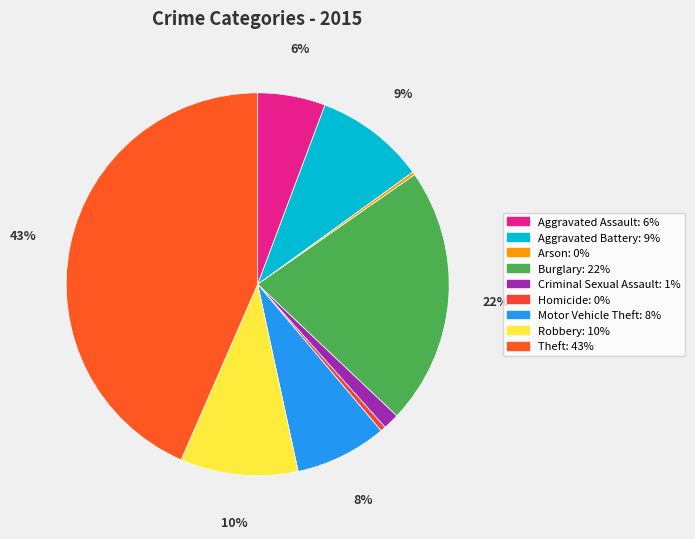

Is the sum of Criminal Sexual Assault and Aggravated Battery greater than half?

No